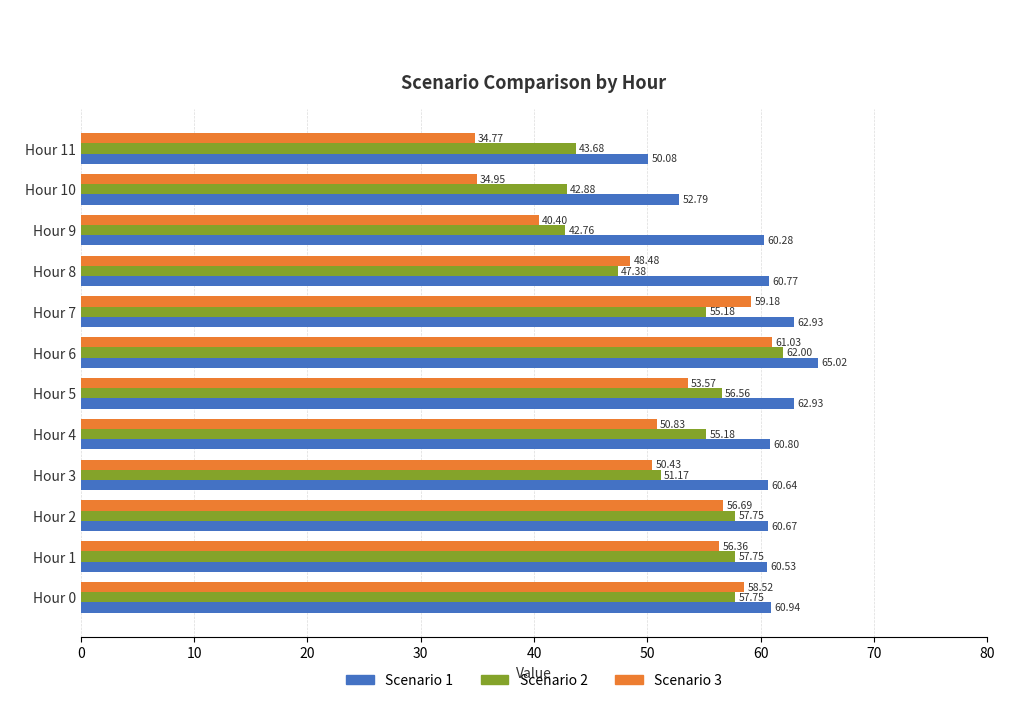

What is the maximum value shown in the chart?

65.0